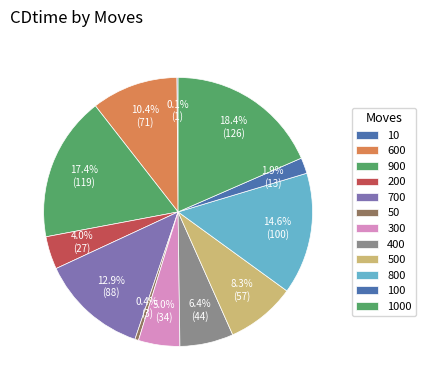

Which slice is the smallest?

10